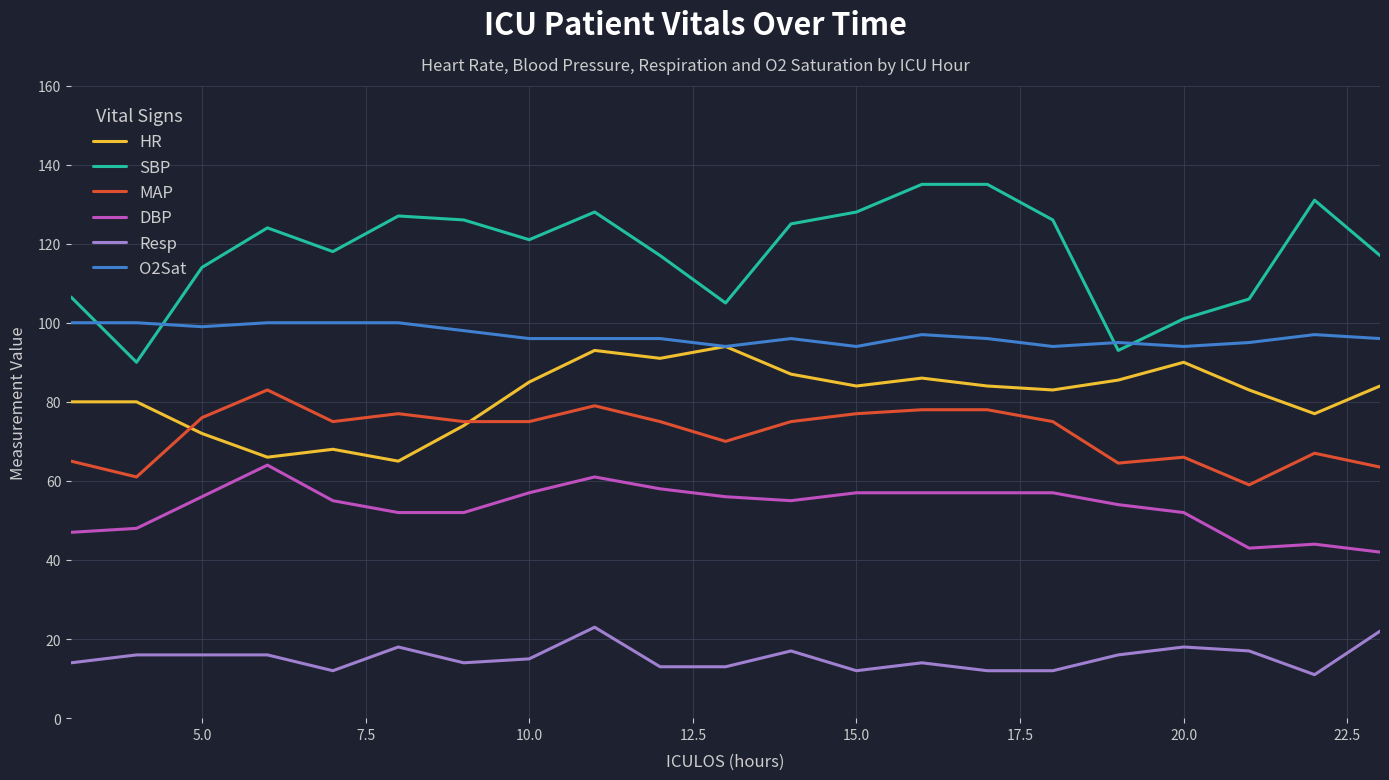

What is the maximum value shown in the chart?

135.0